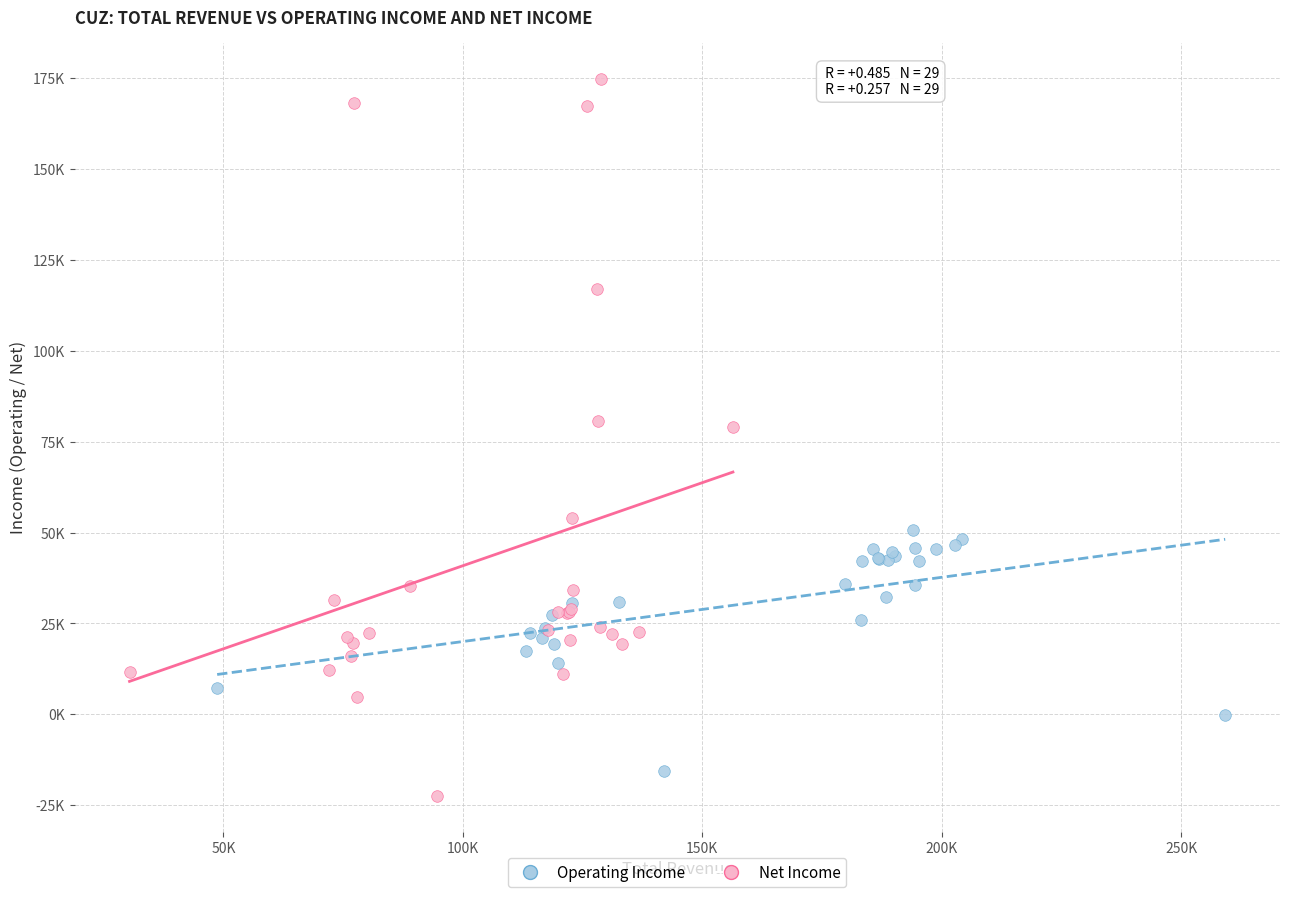

Which series reaches the minimum Y coordinate?

Net Income